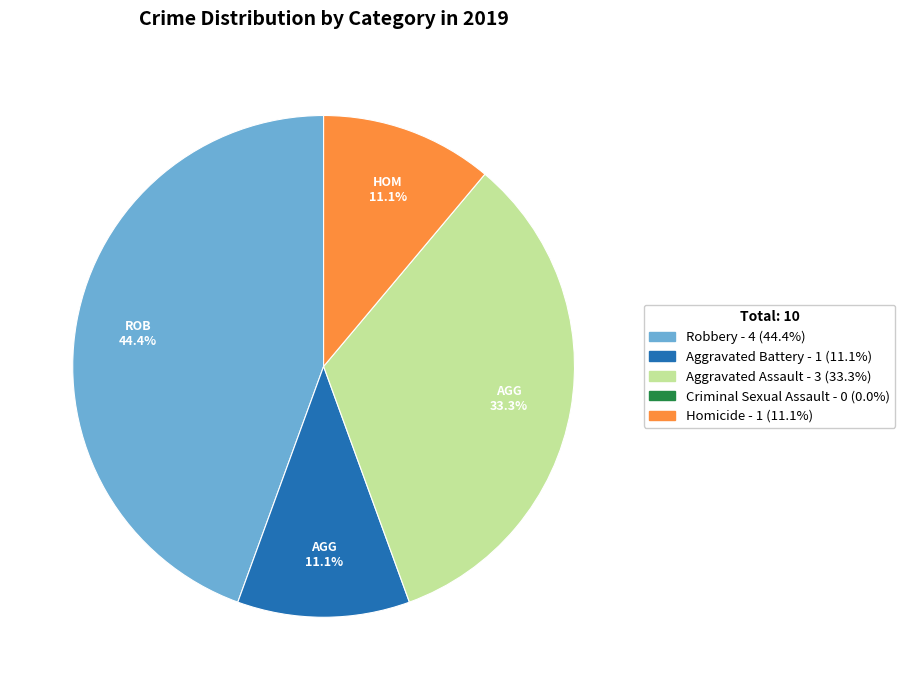

Does any single category account for the majority?

No